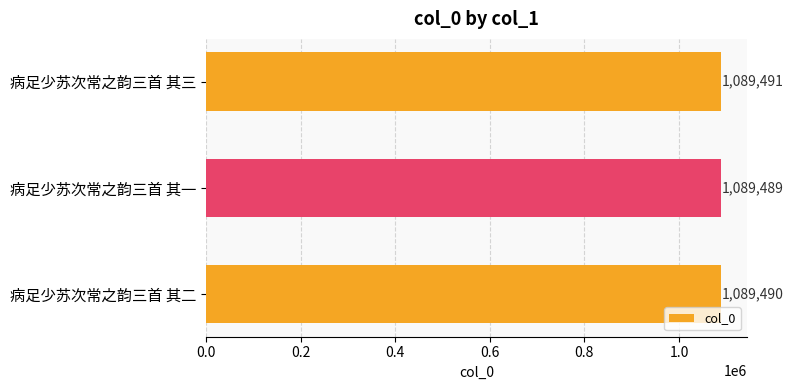

How many values are between 1089489 and 1089491?

3